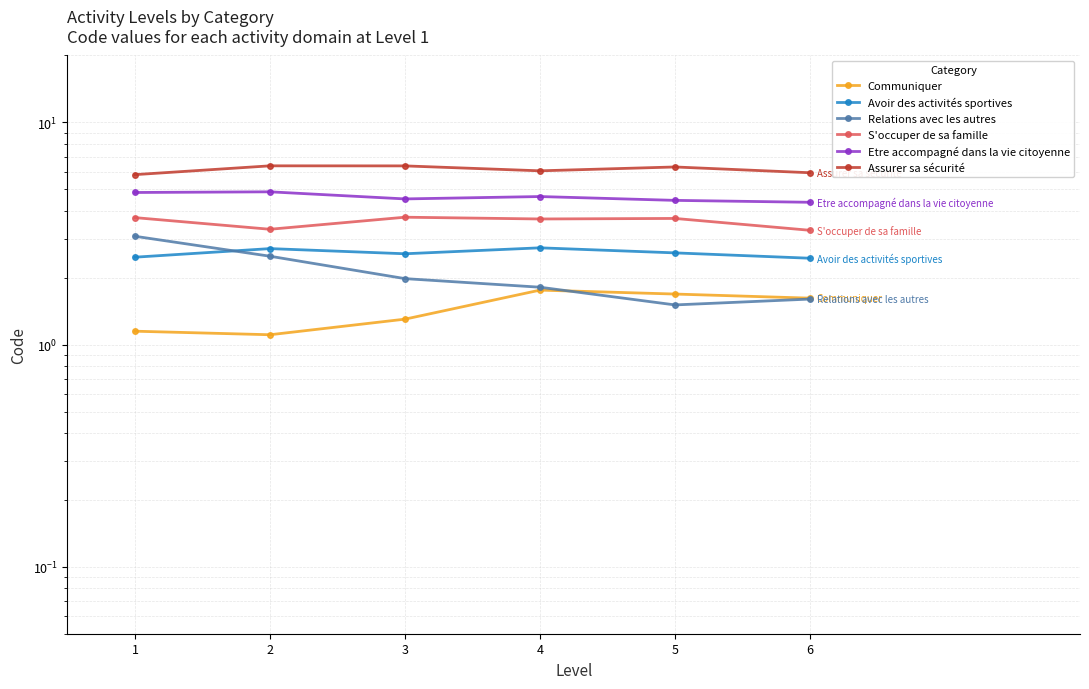

At which label is Assurer sa sécurité closest to 6?

4